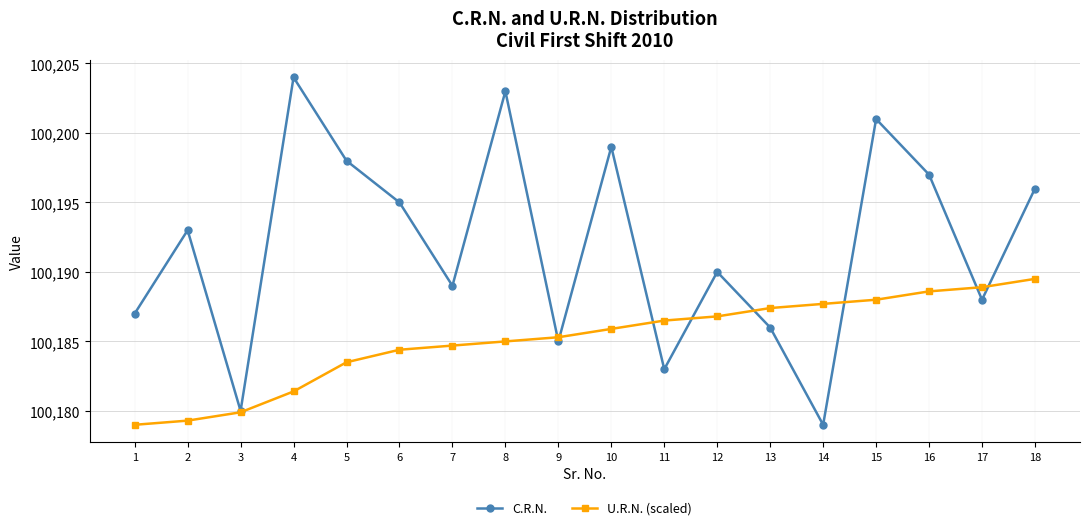

True or false: C.R.N. has more than 0 points higher than both neighbors.

True